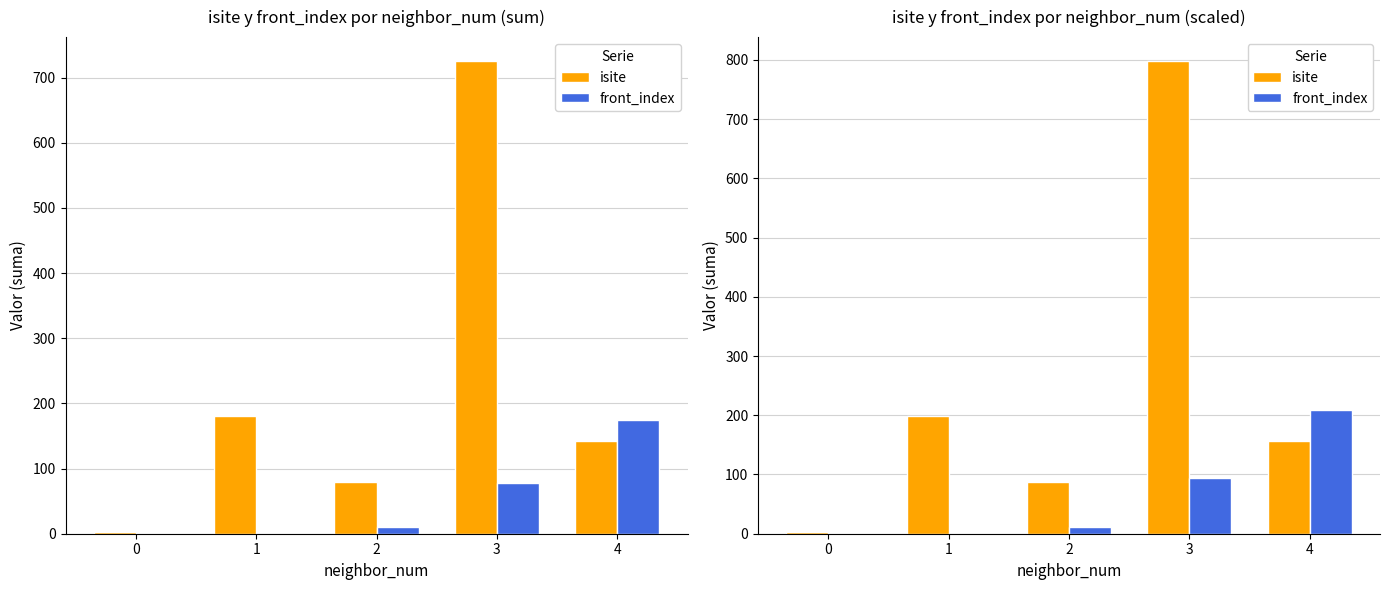

Which series has the largest total across all categories?

isite